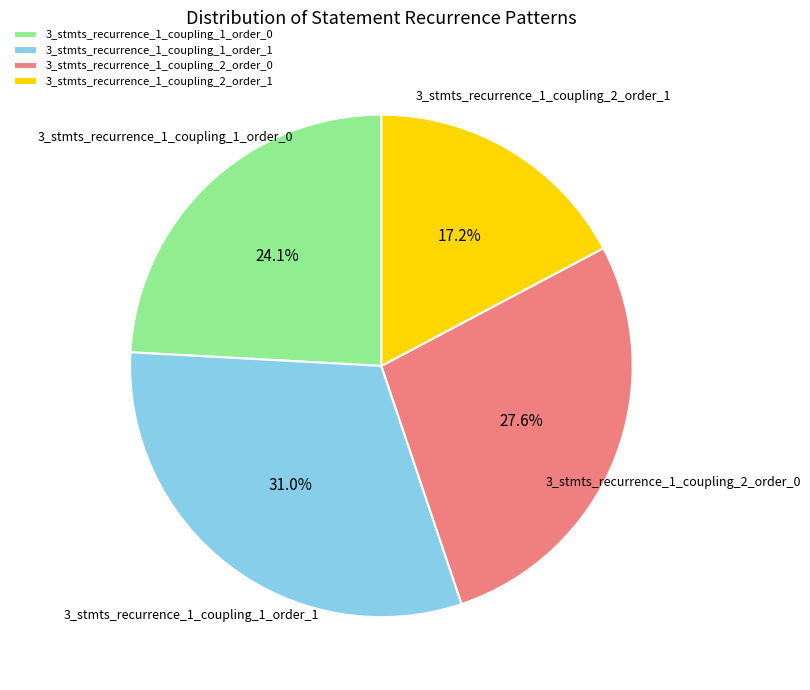

Count the number of slices in the pie.

4